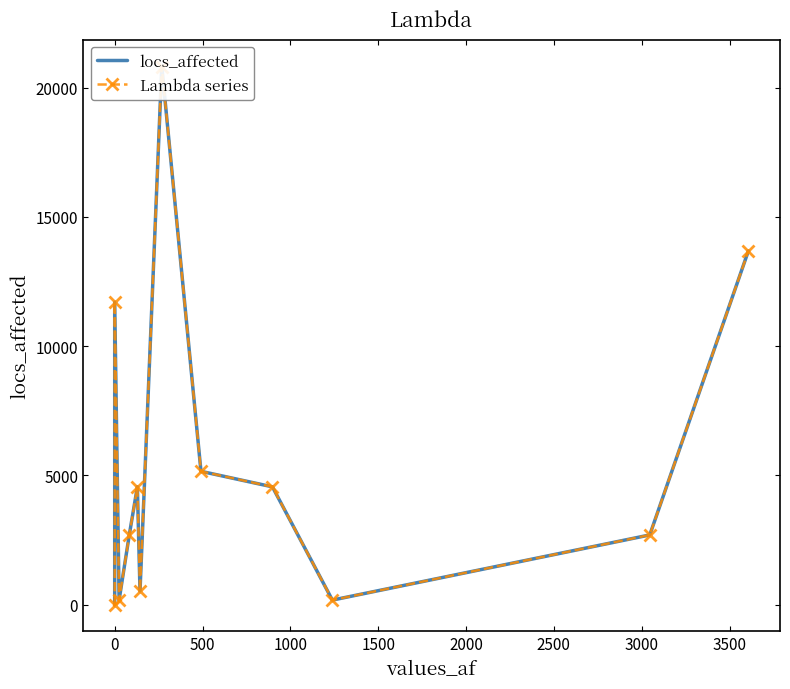

Is it true that Lambda series equals 954 at 10?

False